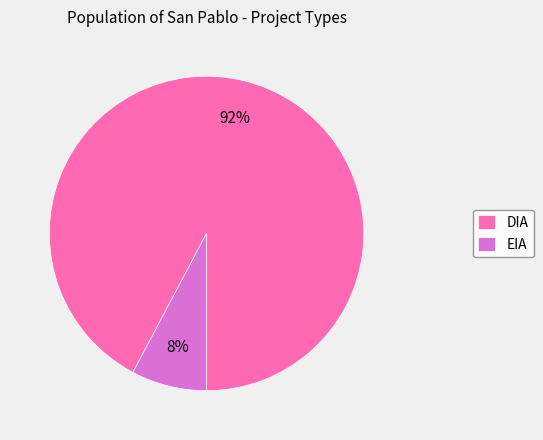

What is the largest slice in the pie chart?

DIA